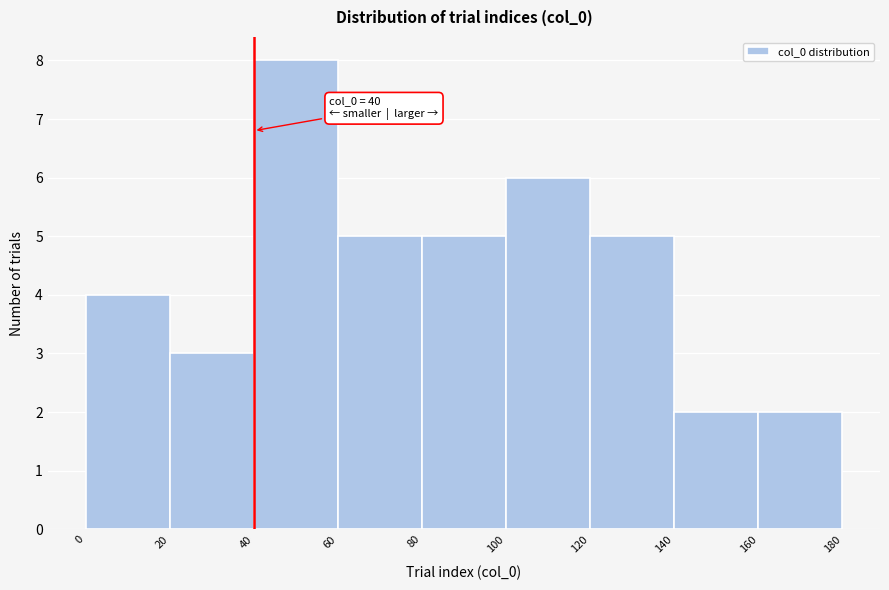

Over which range of the x-axis is the bar tallest?

40 to 60